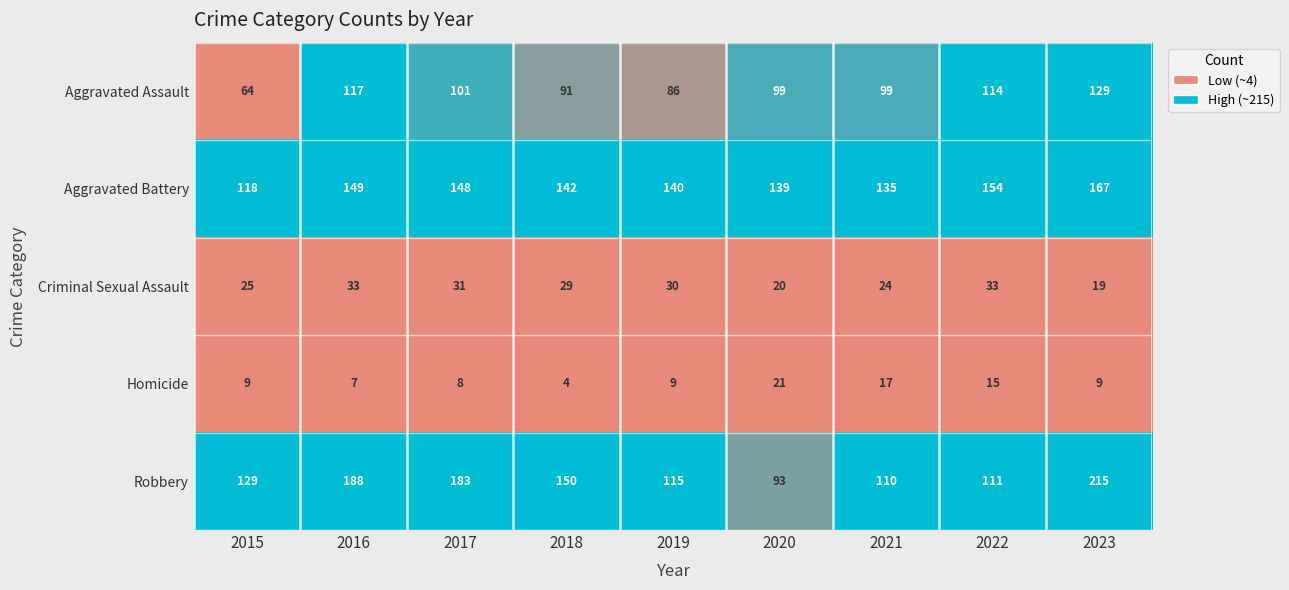

Count the number of data series in this chart.

5